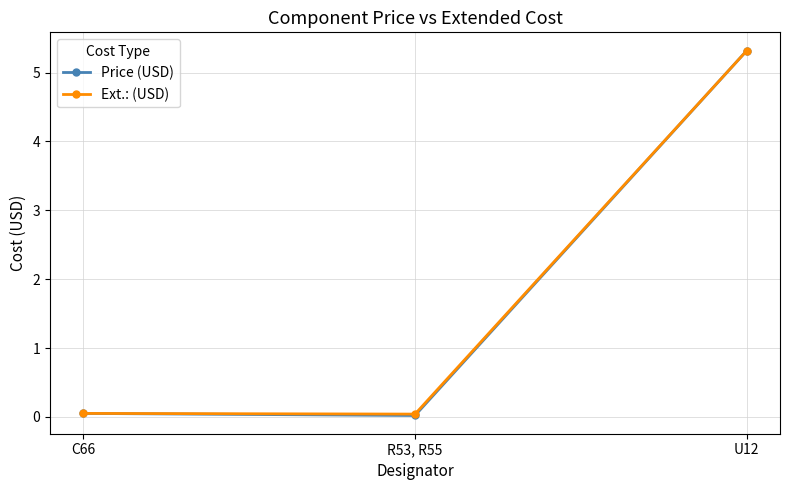

True or false: Price (USD) has a value of 0.1 at C66.

True